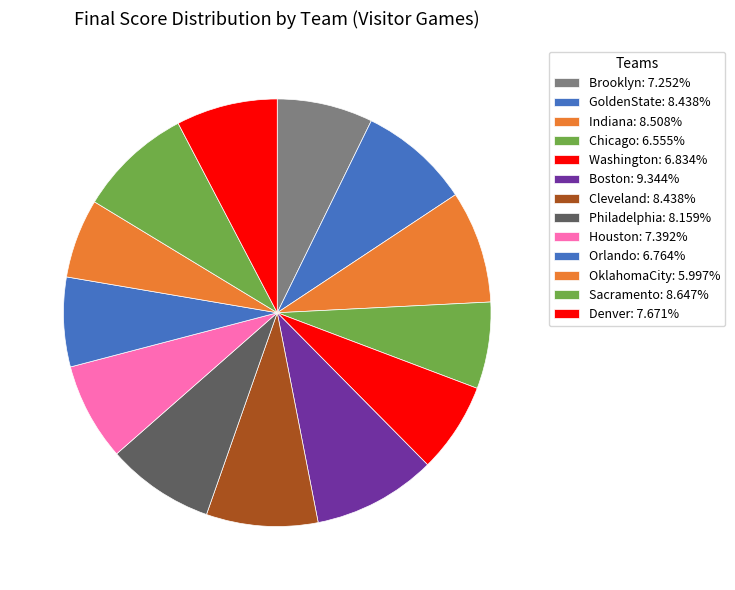

What is the total percentage of Brooklyn and Boston?

16.6%